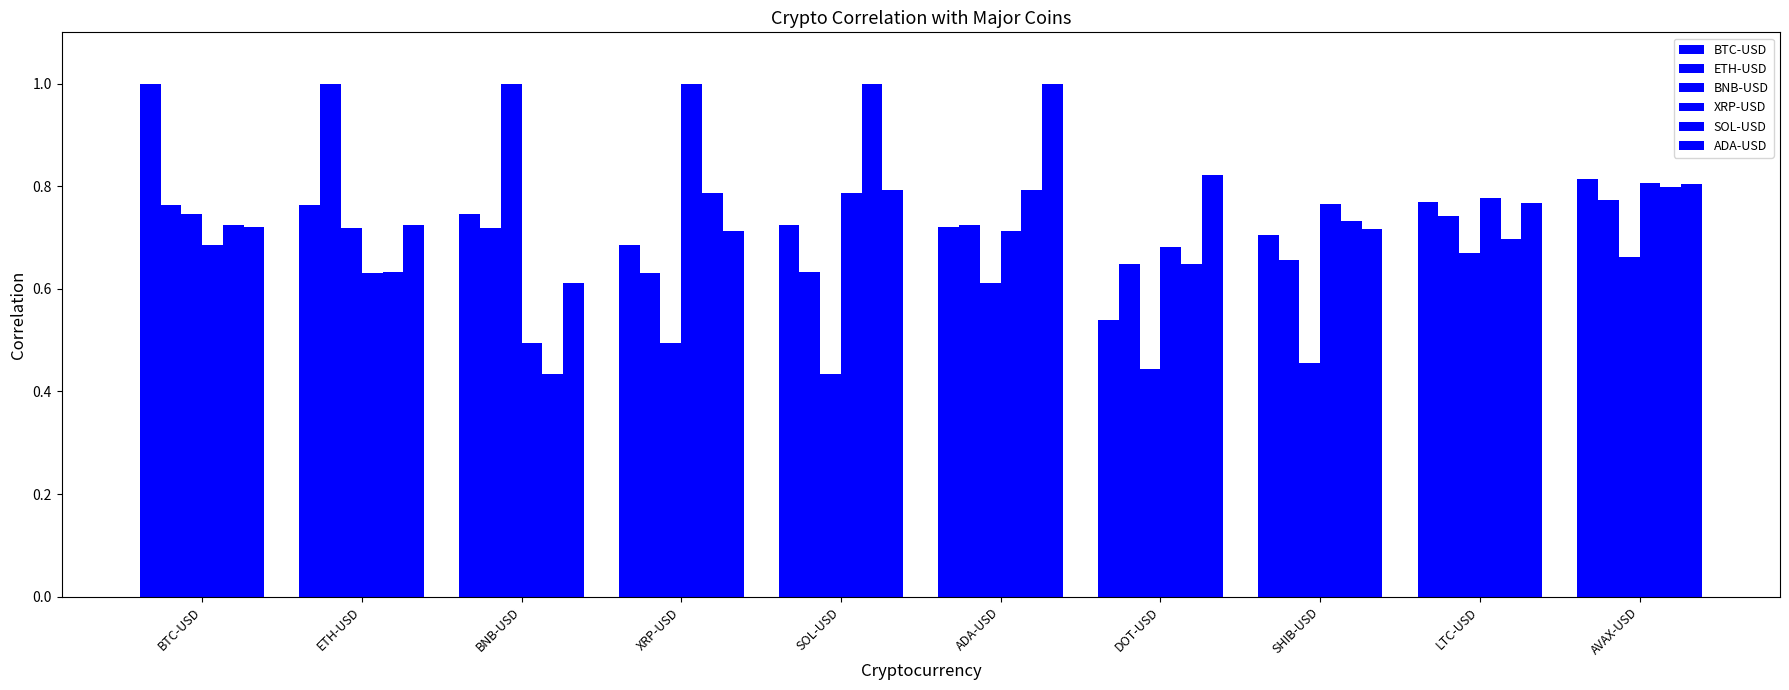

Which series has the largest total across all categories?

ADA-USD